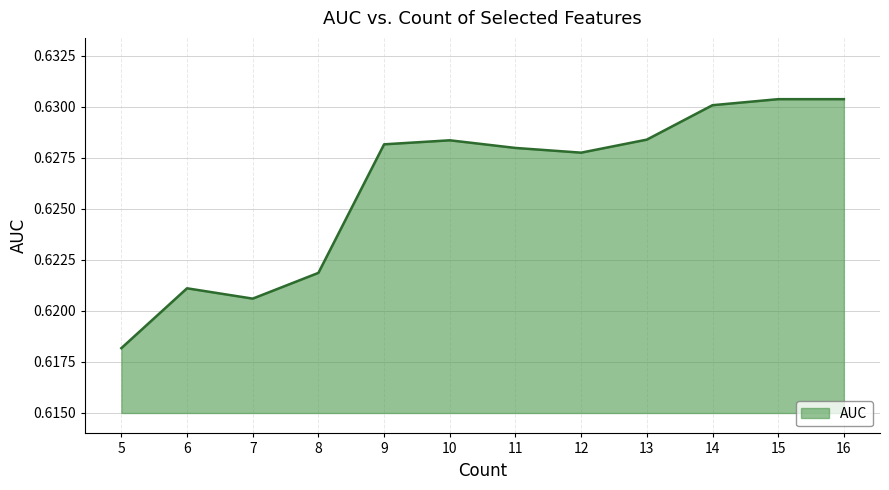

Which has a higher value, 7 or 13?

13